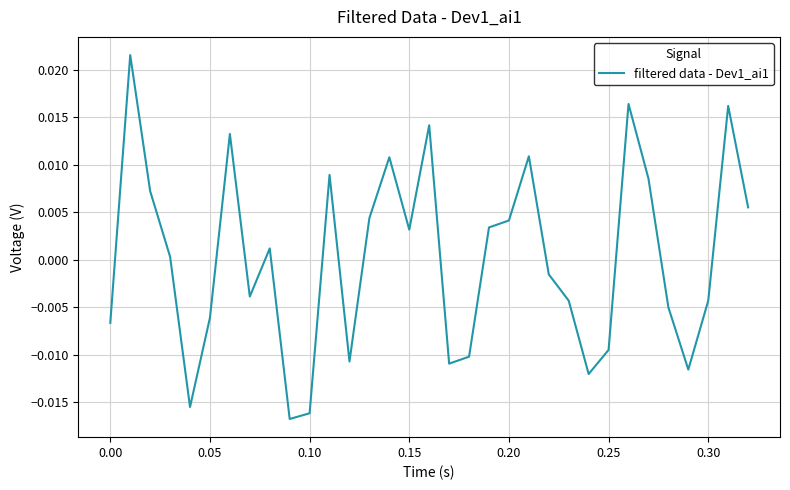

How many positive values are there?

17